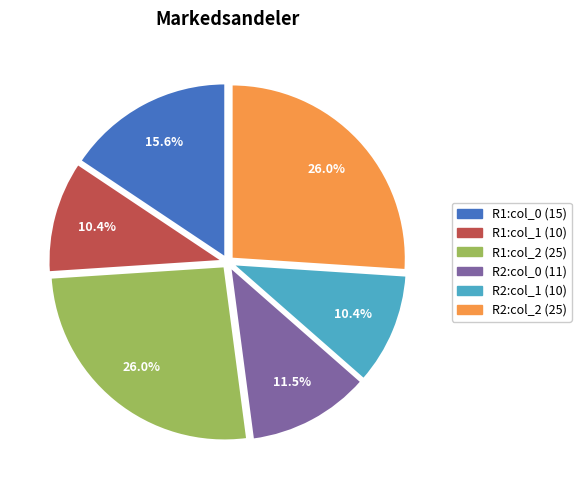

Is there any slice that represents more than half of the pie?

No